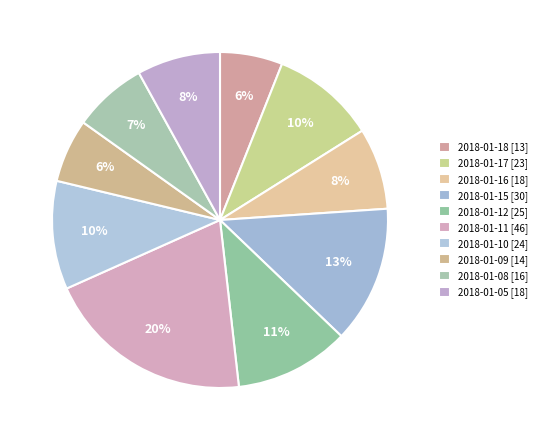

Which category has the biggest portion of the pie?

2018-01-11